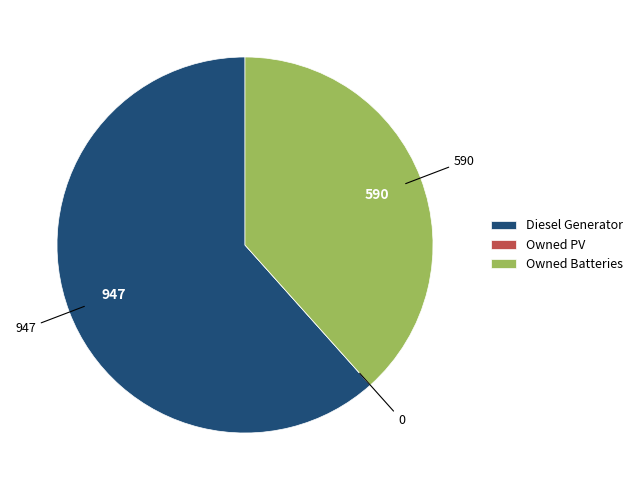

The Owned Batteries slice represents 38% of the pie. True or false?

True